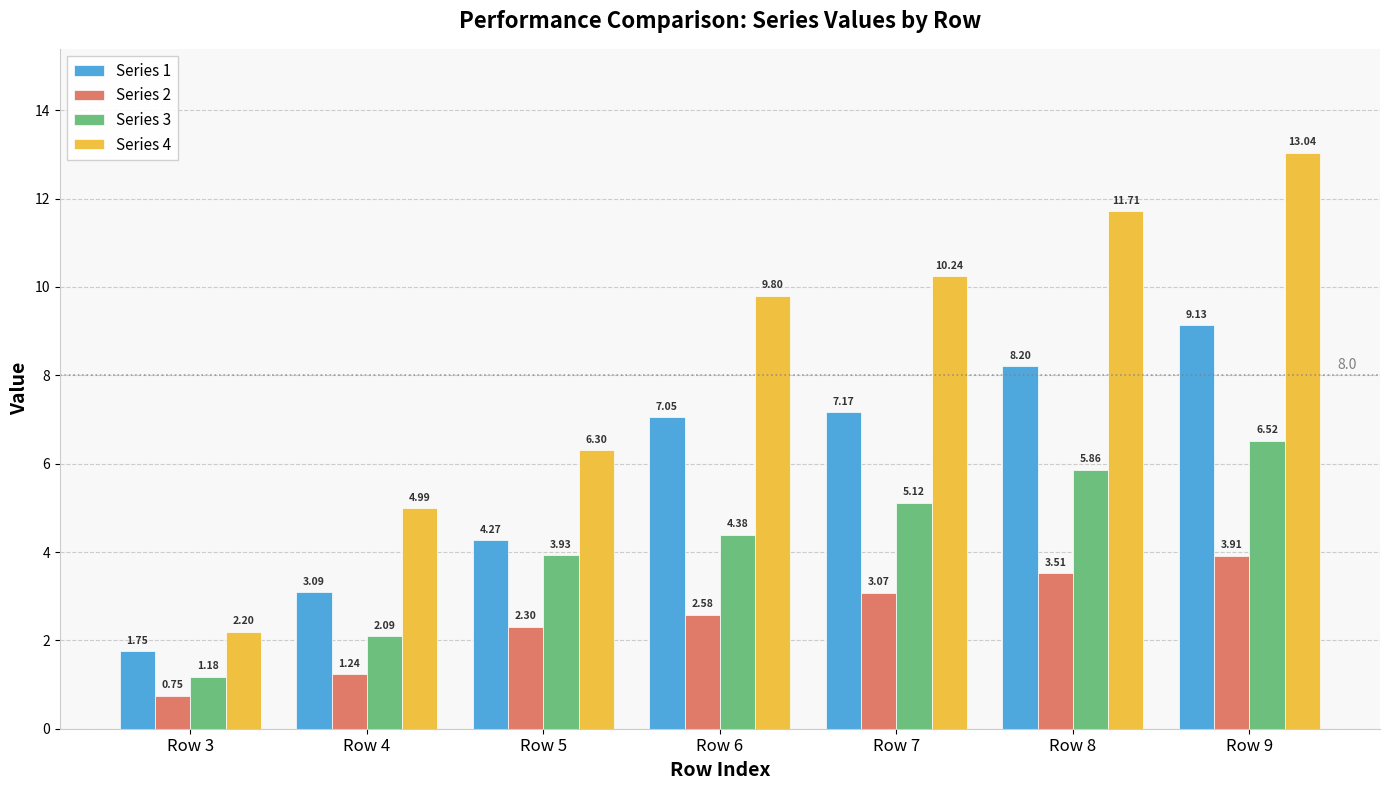

How many distinct data groups are displayed?

4